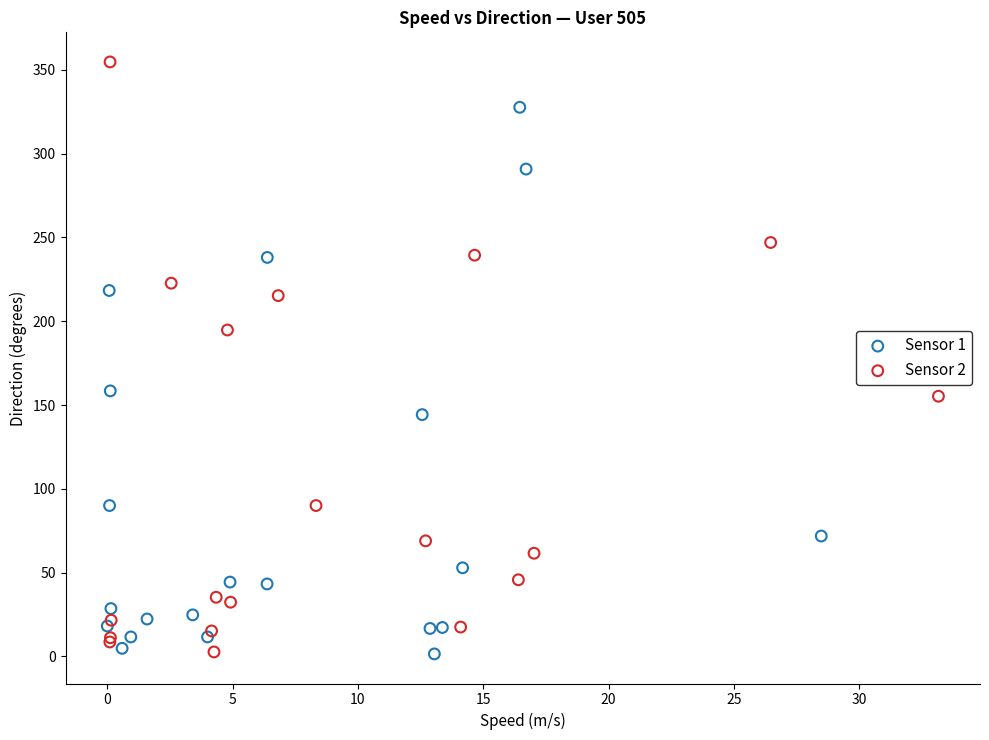

Which series has the largest Y range (max minus min)?

Sensor 2